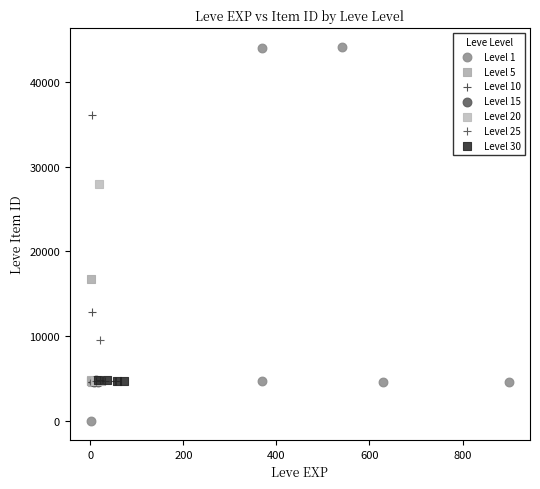

What are all the series names shown in the legend?

Level 1, Level 5, Level 10, Level 15, Level 20, Level 25, Level 30